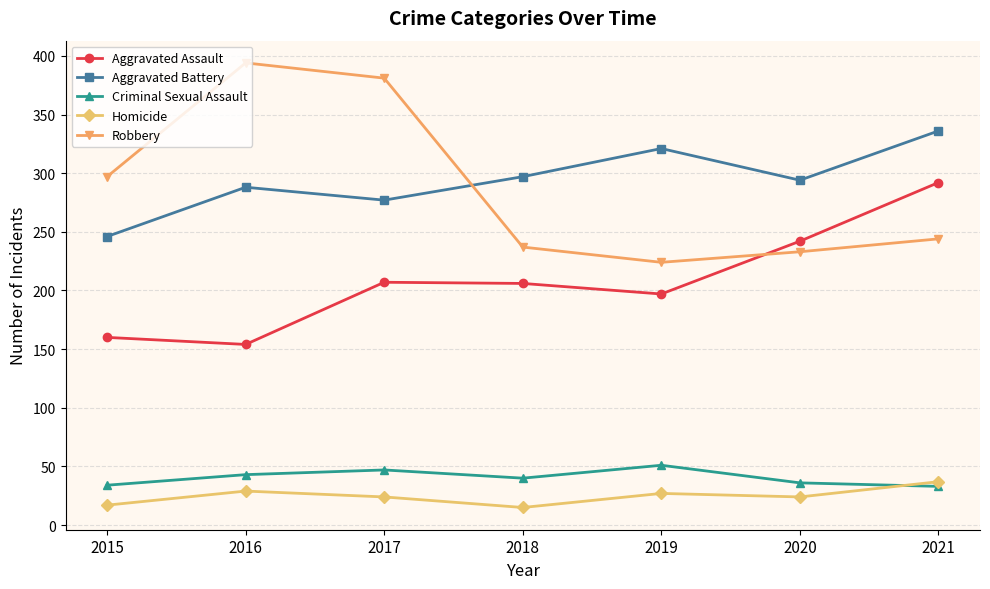

Is the value of Homicide at 2016 greater than the value of Aggravated Assault at 2016?

No